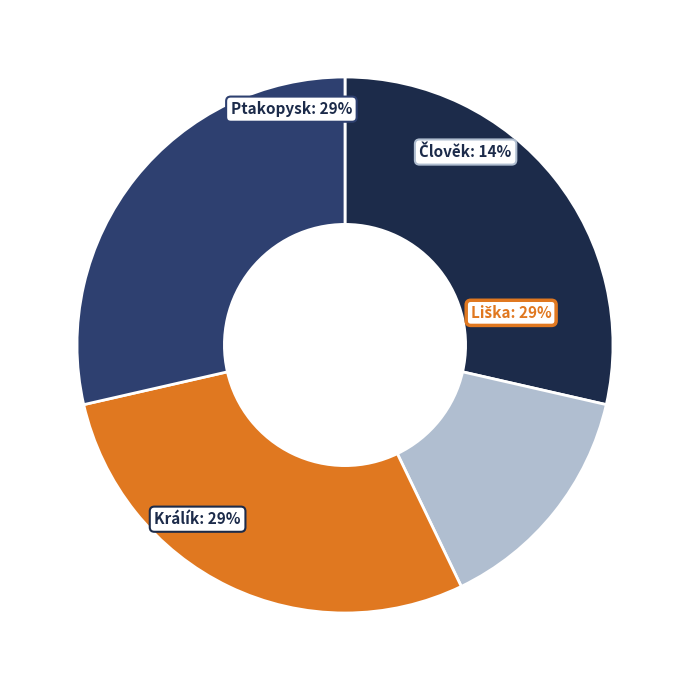

Combined, what portion of the pie is Člověk and Ptakopysk?

42.9%